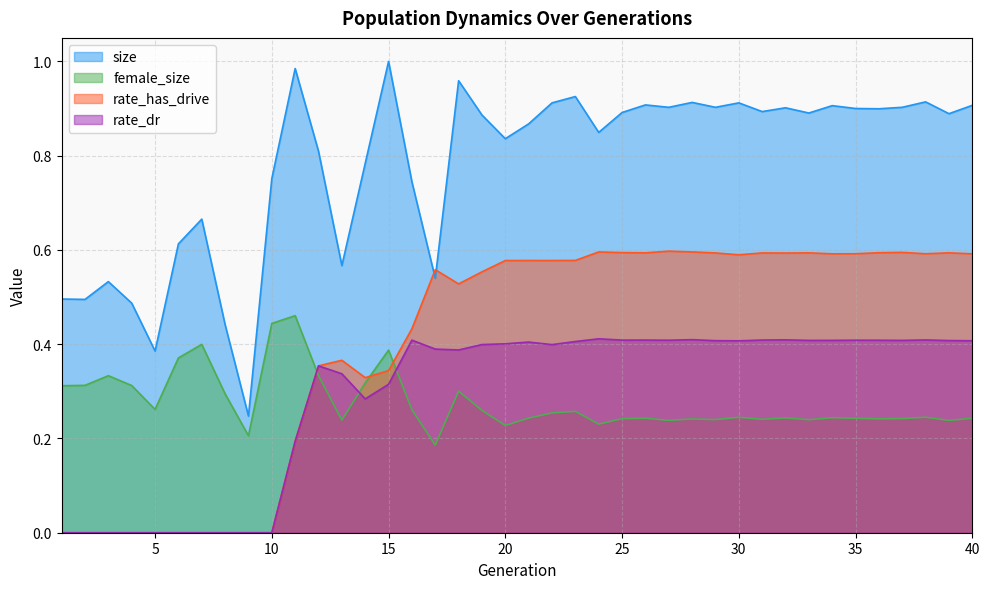

Which series has the widest spread of values?

size